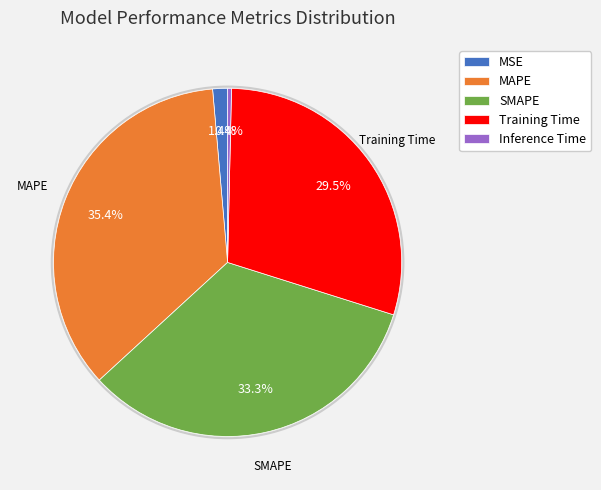

How much of the chart is everything except MSE?

98.6%